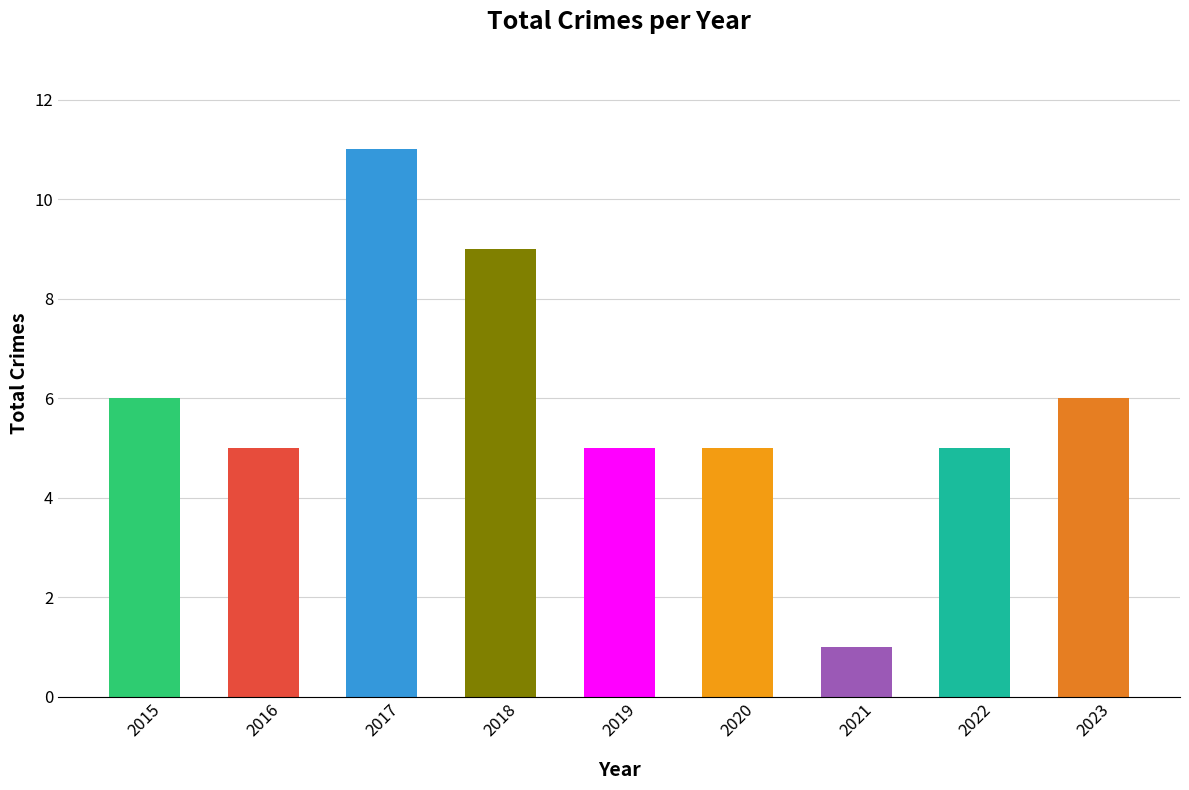

Reading left to right, extract all data points from this chart.

6	5	11	9	5	5	1	5	6